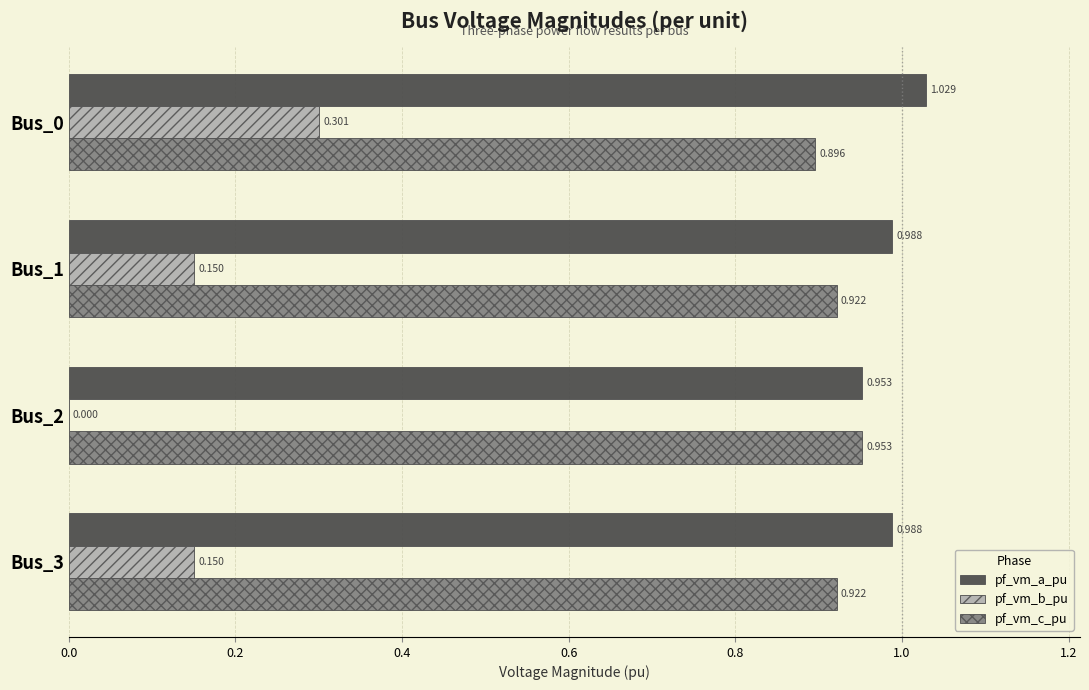

Between Bus_1 and Bus_2, which series saw the biggest shift?

pf_vm_b_pu